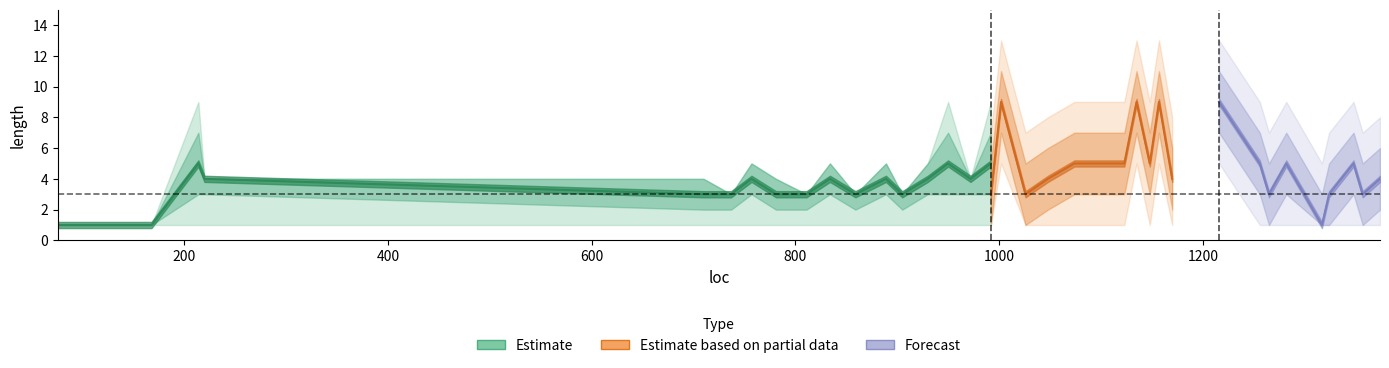

What is the difference between the highest and lowest values at 8?

2